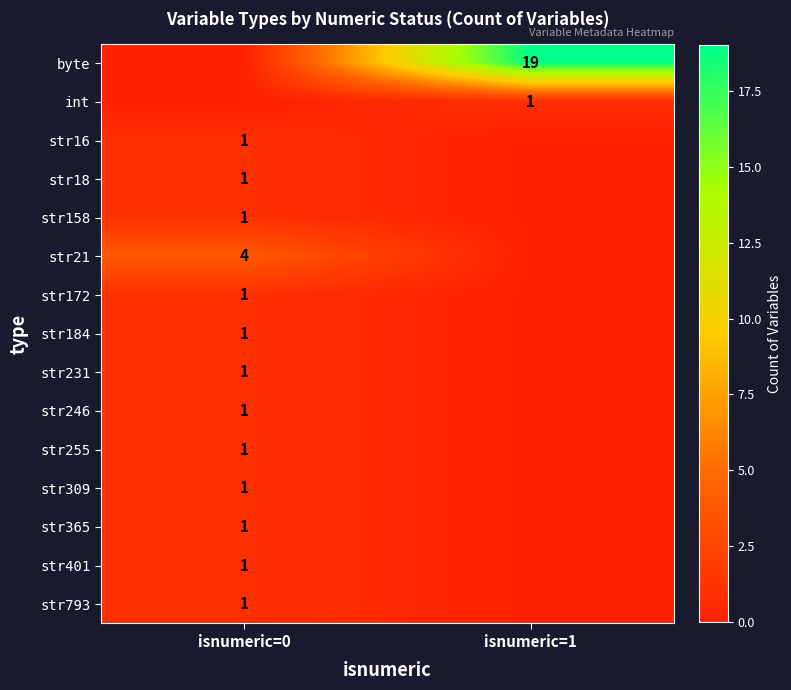

The str18 series shows 2 at isnumeric=0. True or false?

False